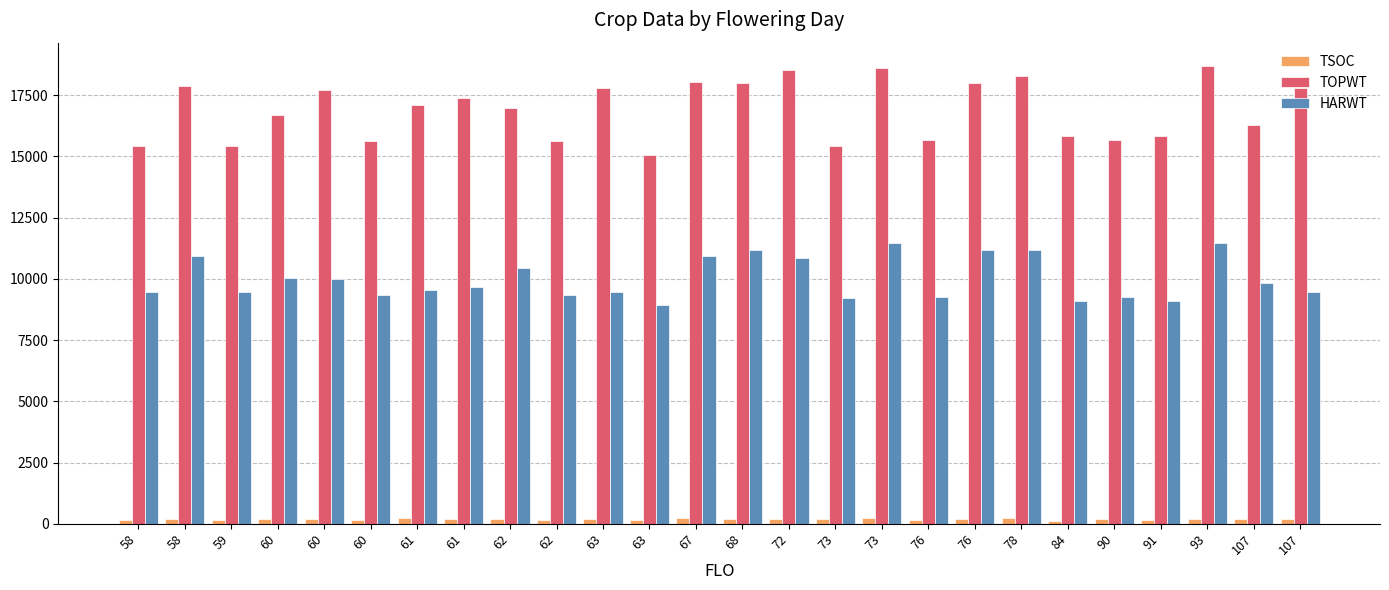

Which series has the largest total across all categories?

TOPWT